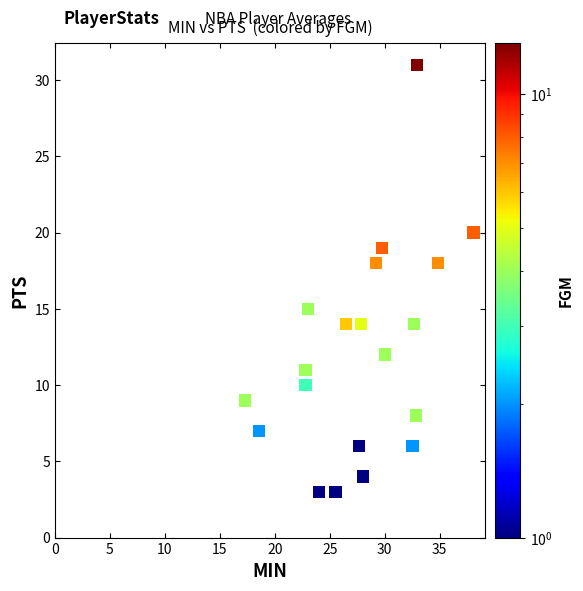

What is the range of Y values (max minus min)?

28